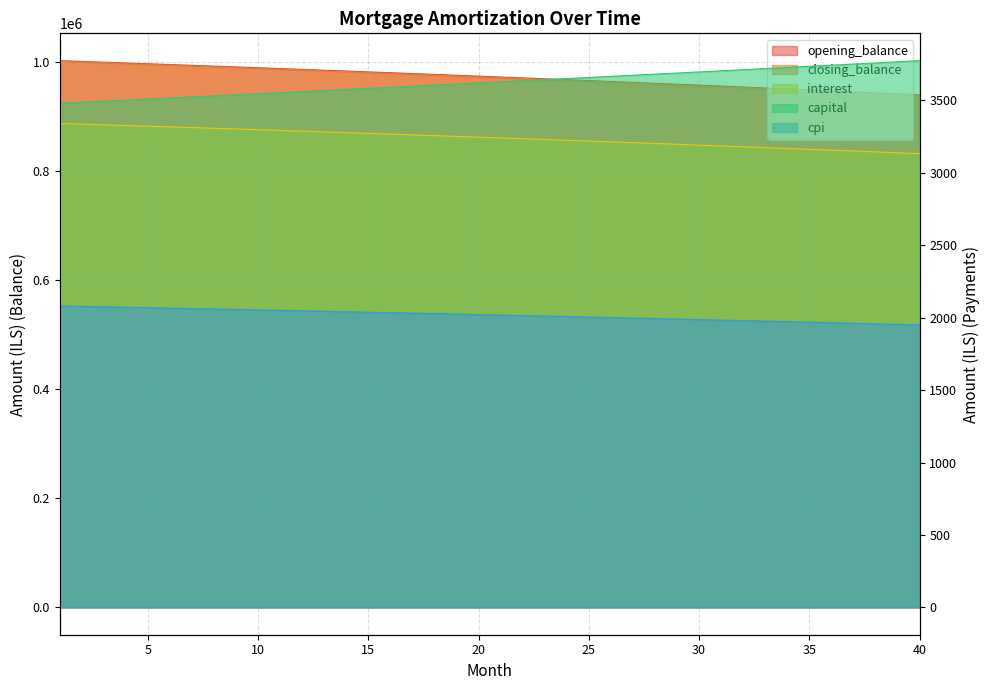

How many distinct data groups are displayed?

5